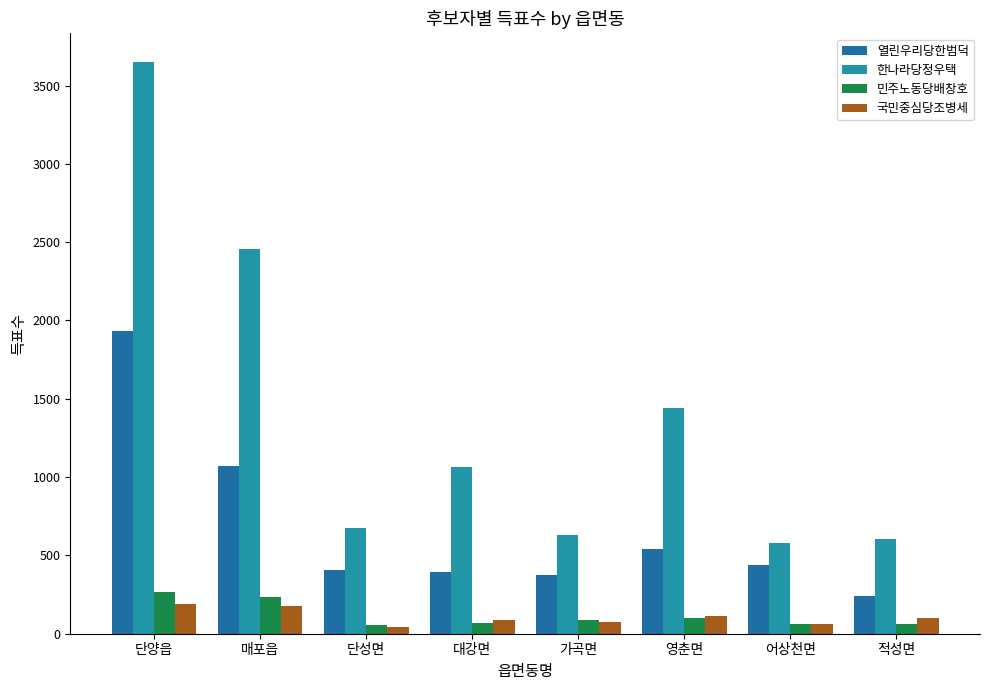

What is the sum of the 국민중심당조병세 values at 영춘면 and 단양읍?

304